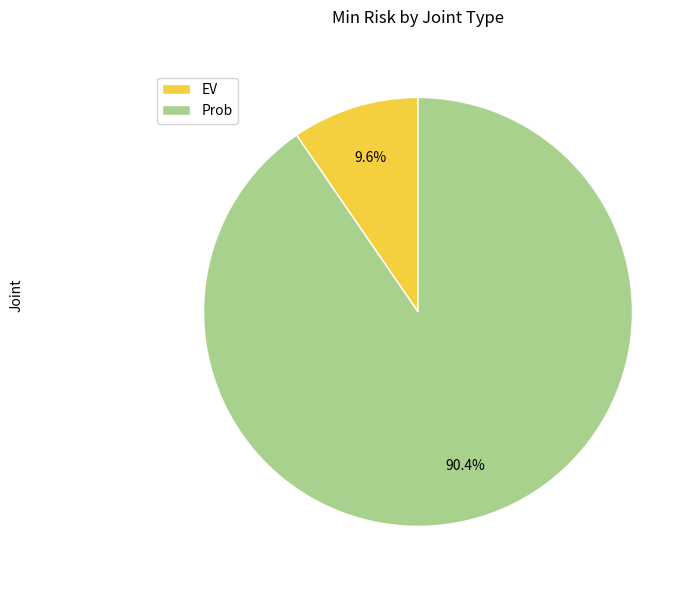

Which slice is the largest?

Prob